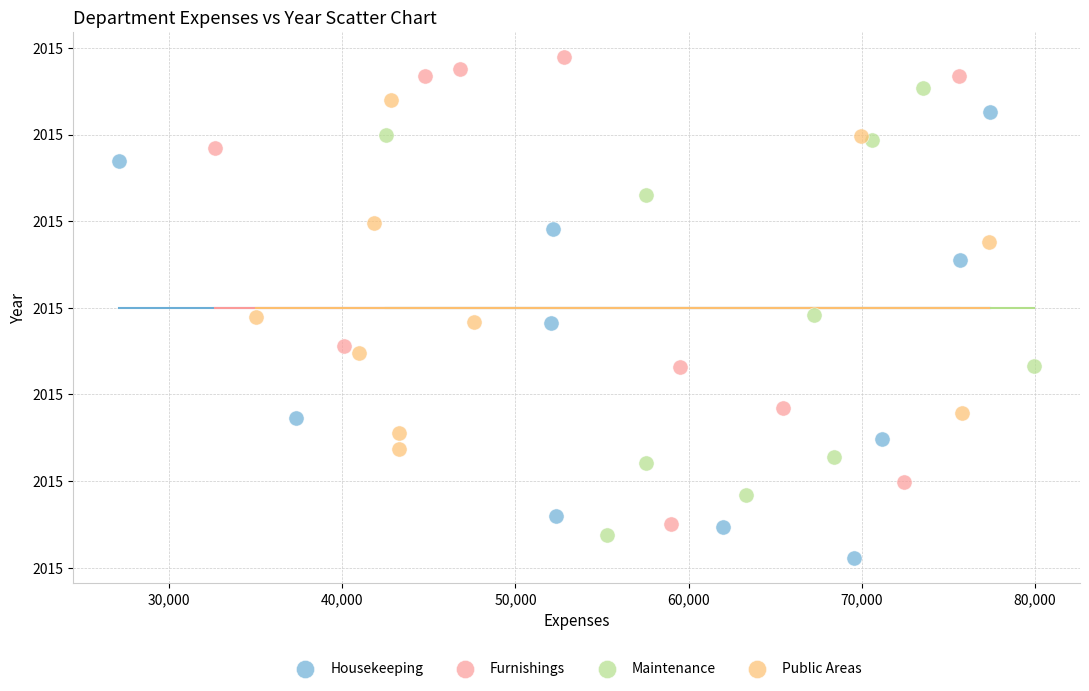

What are all the series names shown in the legend?

Housekeeping, Furnishings, Maintenance, Public Areas